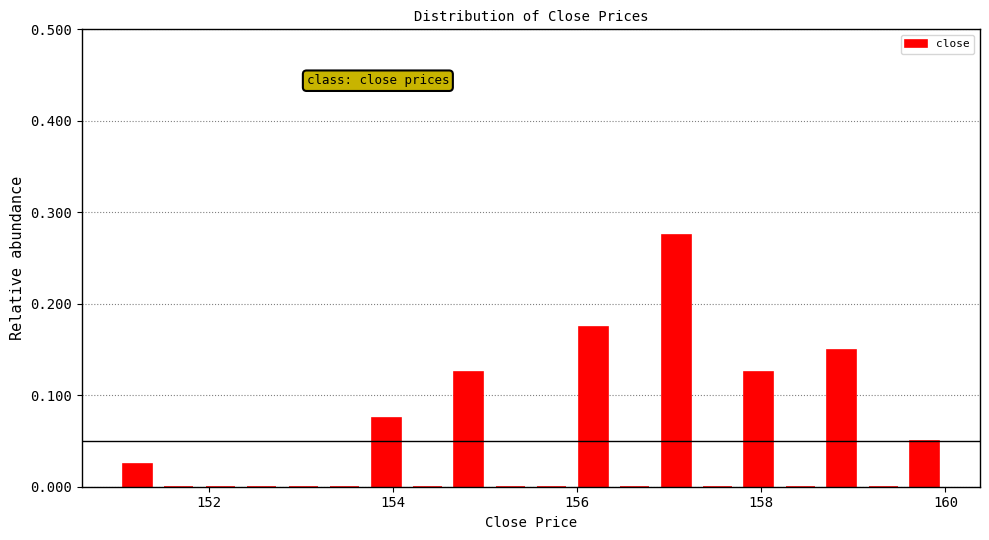

Around what value on the x-axis is the tallest bar? Give the approximate position of its centre, as read against the axis.

157.0